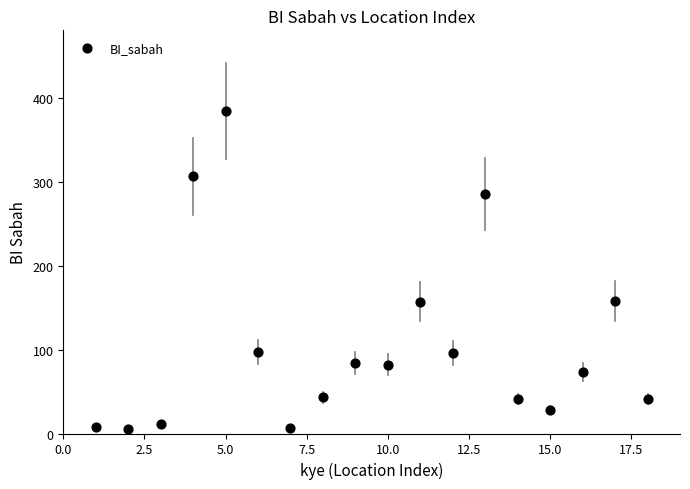

What is the range of X values (max minus min)?

17